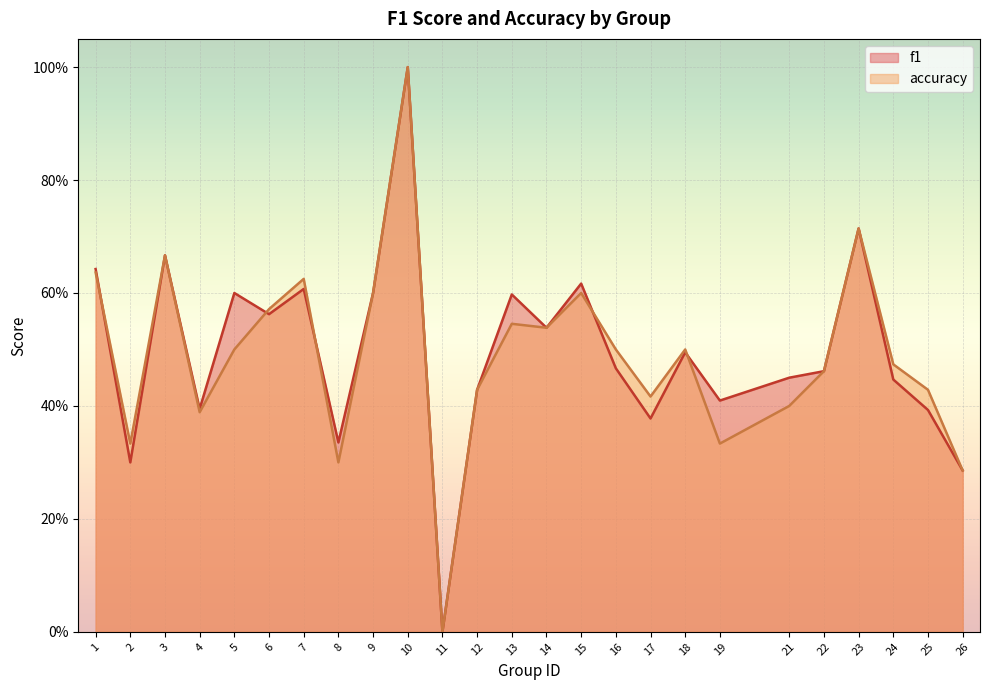

What is the sum of all f1 values?

12.4